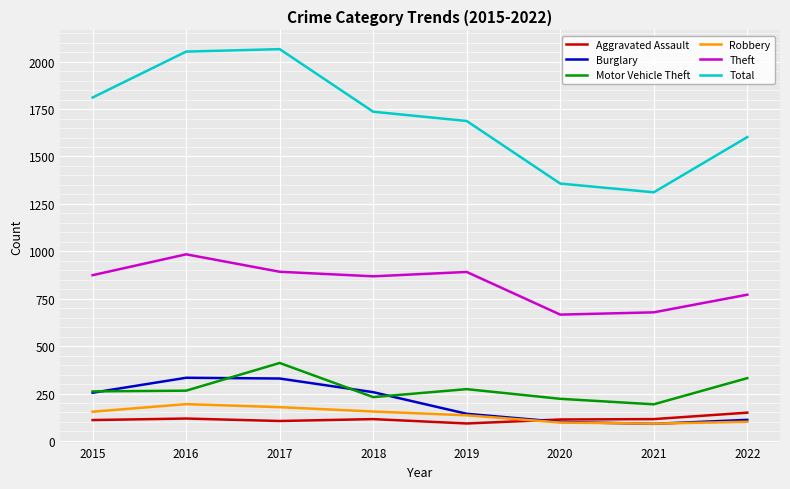

Which series has the largest total across all categories?

Total